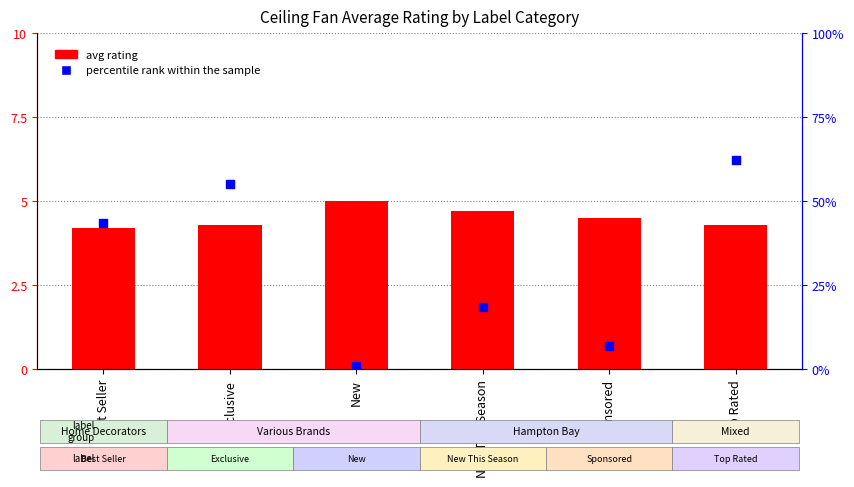

What are all the series names shown in the legend?

avg rating, percentile rank within the sample